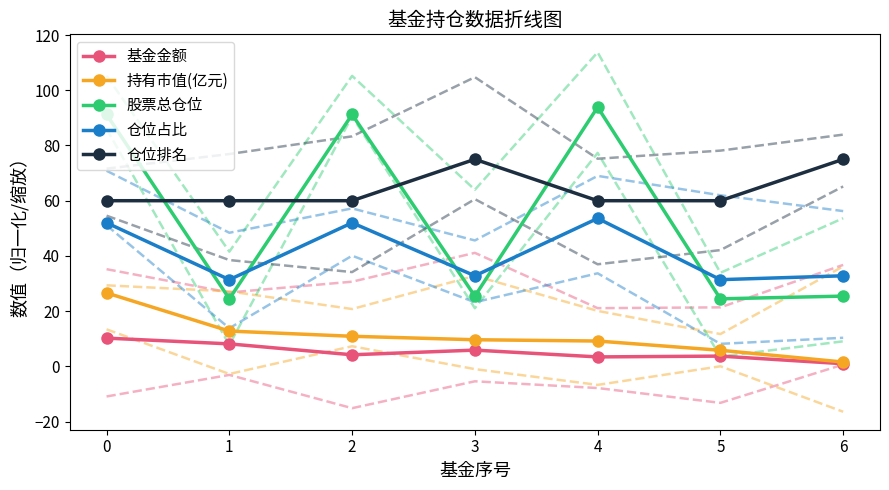

Between 0 and 1, which series saw the biggest shift?

股票总仓位